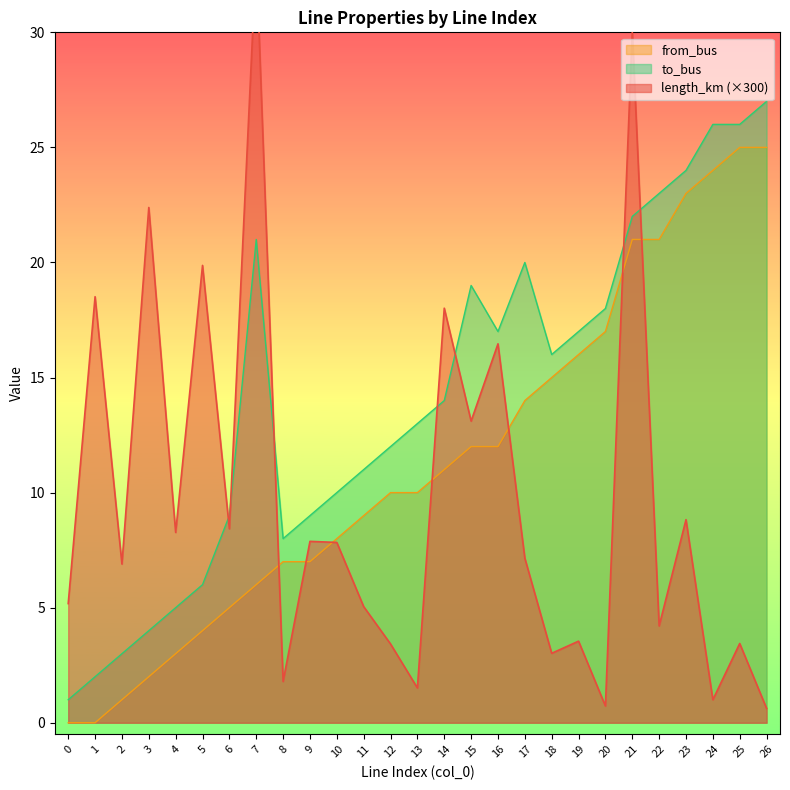

What is the average value of the length_km series?

9.6